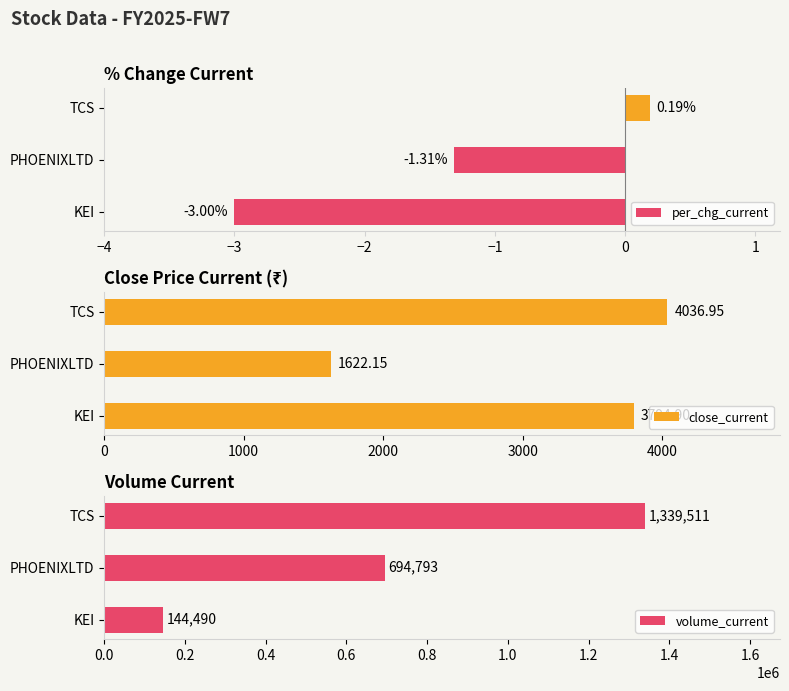

What is the sum of all per_chg_current values?

-4.1